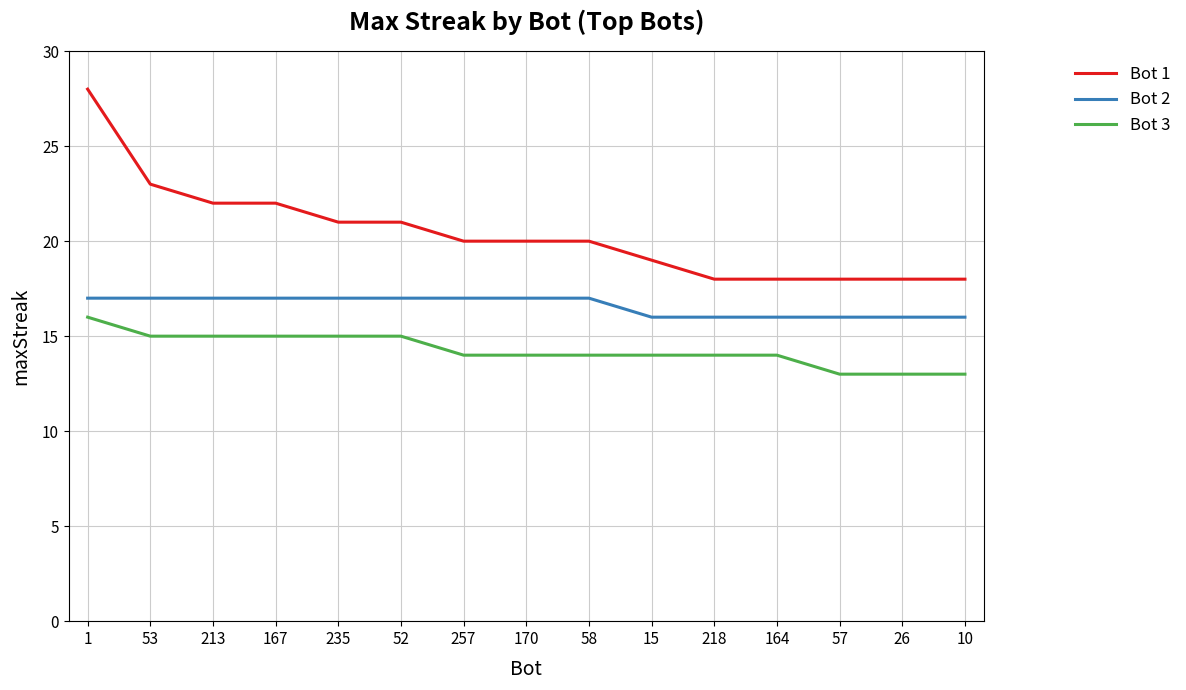

Rank the series by their average value, from highest to lowest.

Bot 1, Bot 2, Bot 3